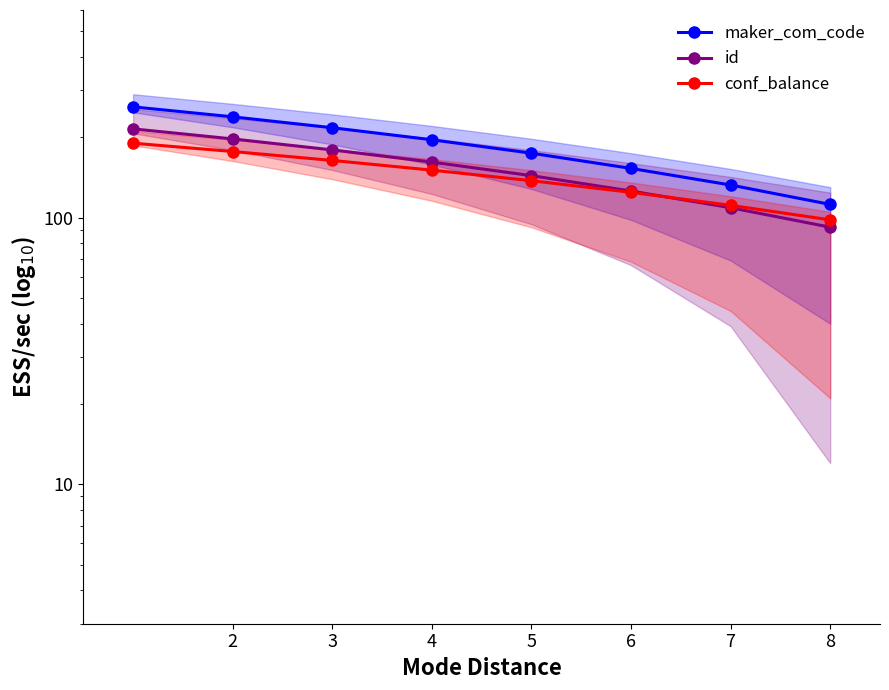

Reading left to right, transcribe all the data shown in this chart.

maker_com_code: 260.0	238.6	217.1	195.7	174.3	152.9	132.4	112.0
id: 215.0	197.1	179.3	161.4	143.6	125.7	108.9	92.0
conf_balance: 190.0	176.9	163.7	150.6	137.4	124.3	111.1	98.0